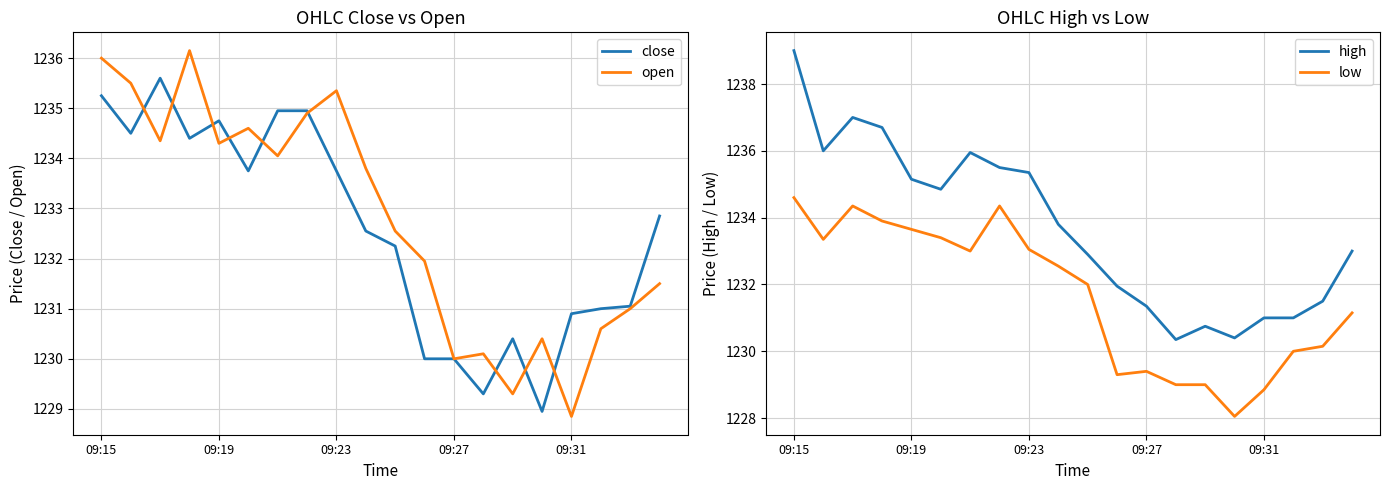

At which label is high closest to 1234?

9